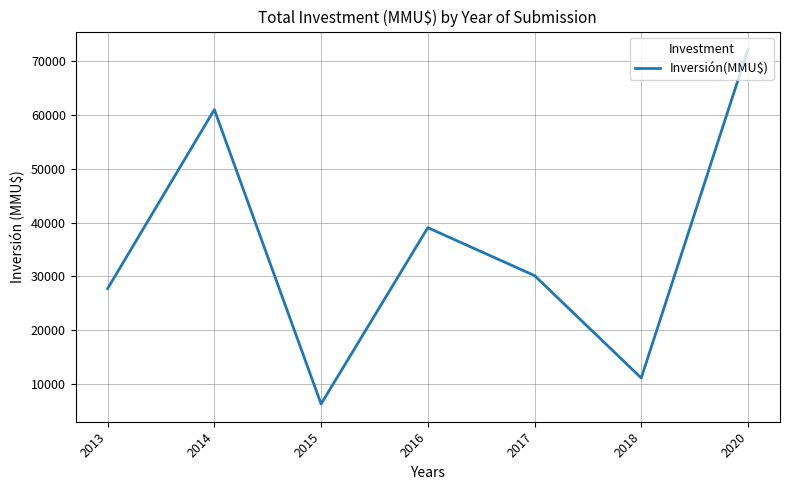

What is the maximum value shown in the chart?

72260